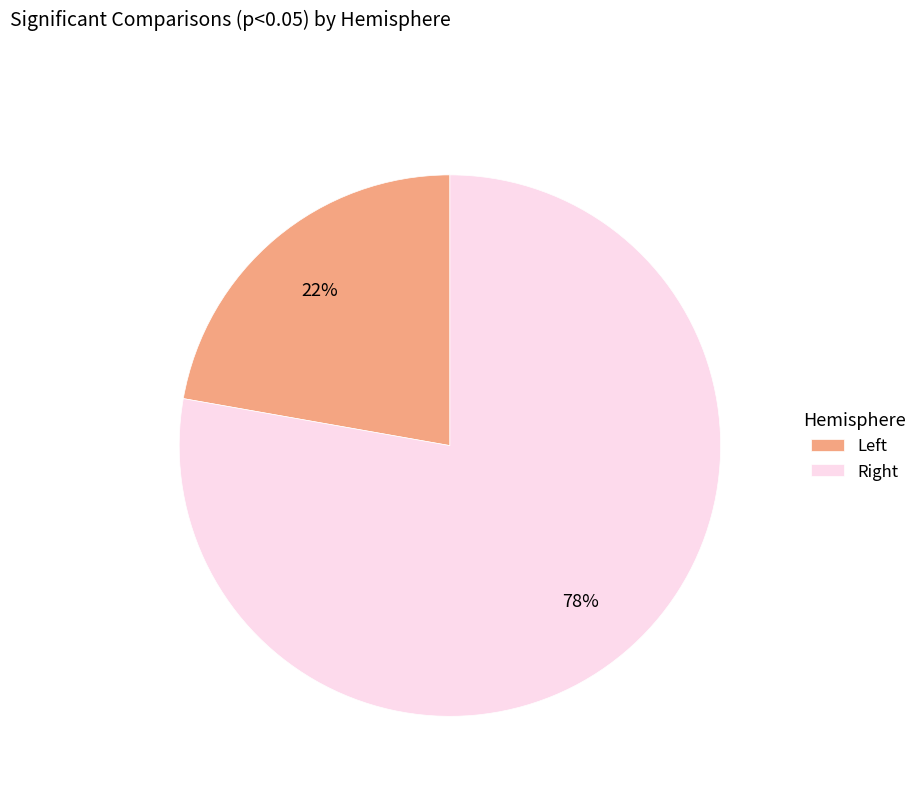

Rank the categories by value from highest to lowest.

Right, Left